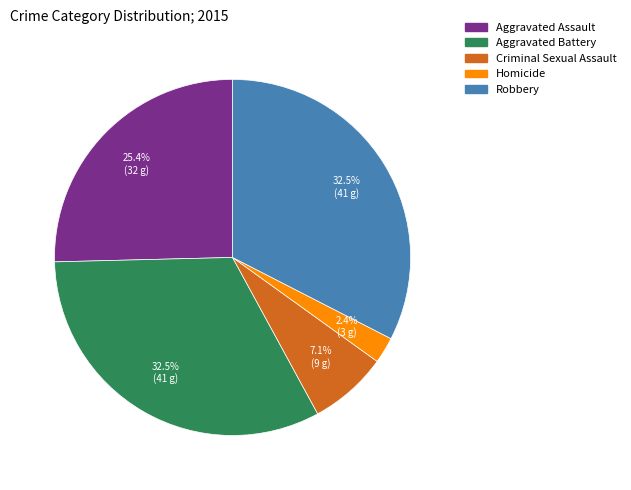

Combined, do Aggravated Assault and Criminal Sexual Assault account for over 50%?

No